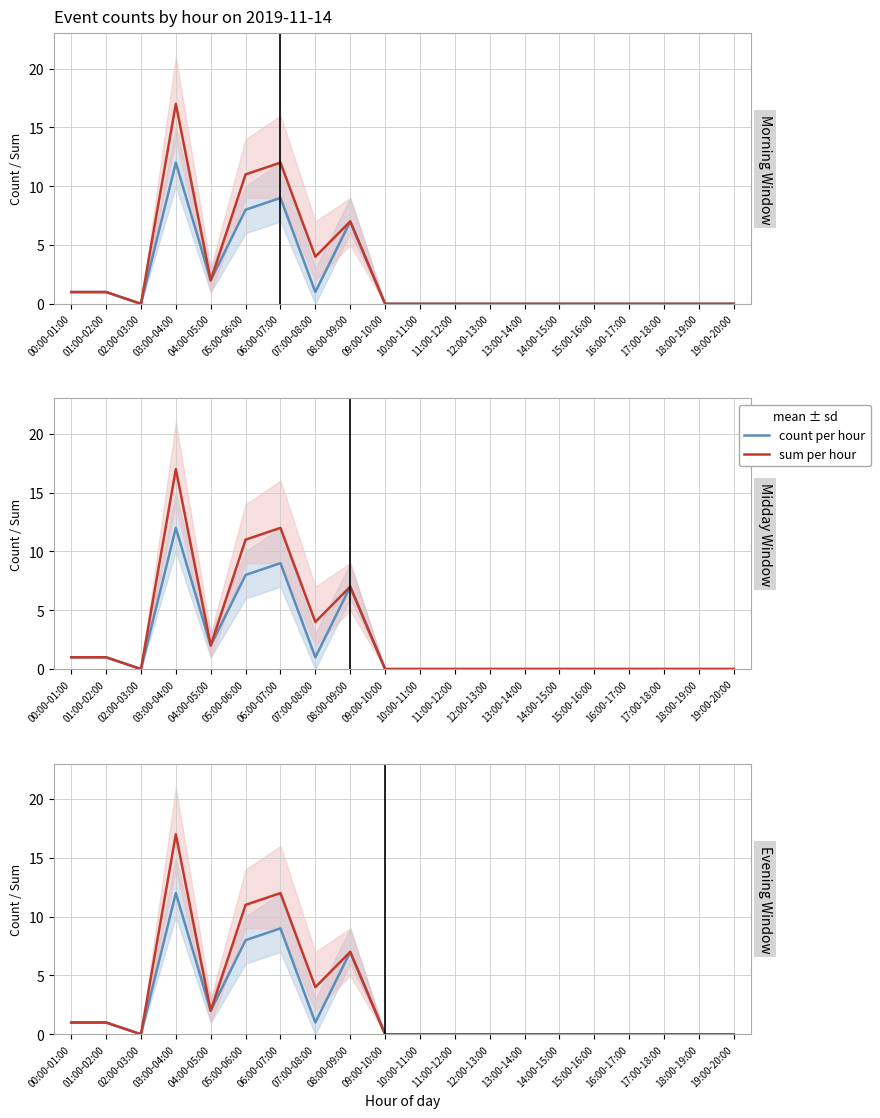

What are all the series names shown in the legend?

count per hour, sum per hour